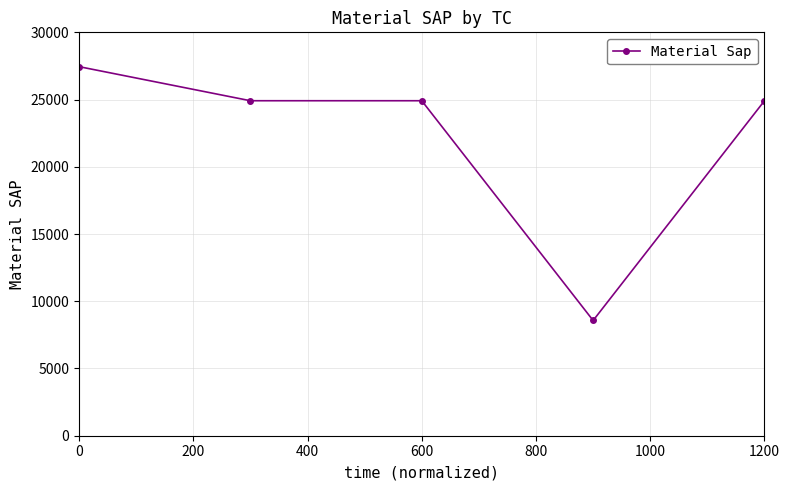

Does the chart have visible grid lines?

Yes